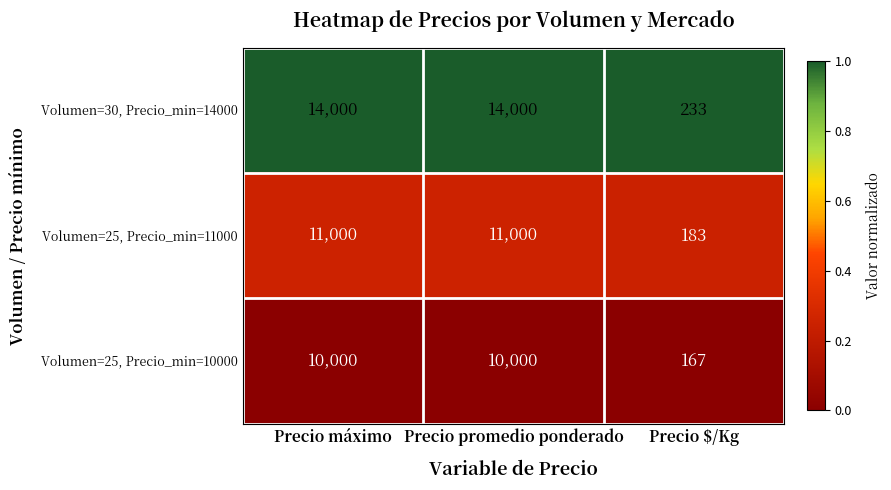

Is the value of Volumen=25, Precio_min=11000 at Precio promedio ponderado greater than the value of Volumen=25, Precio_min=10000 at Precio $/Kg?

Yes